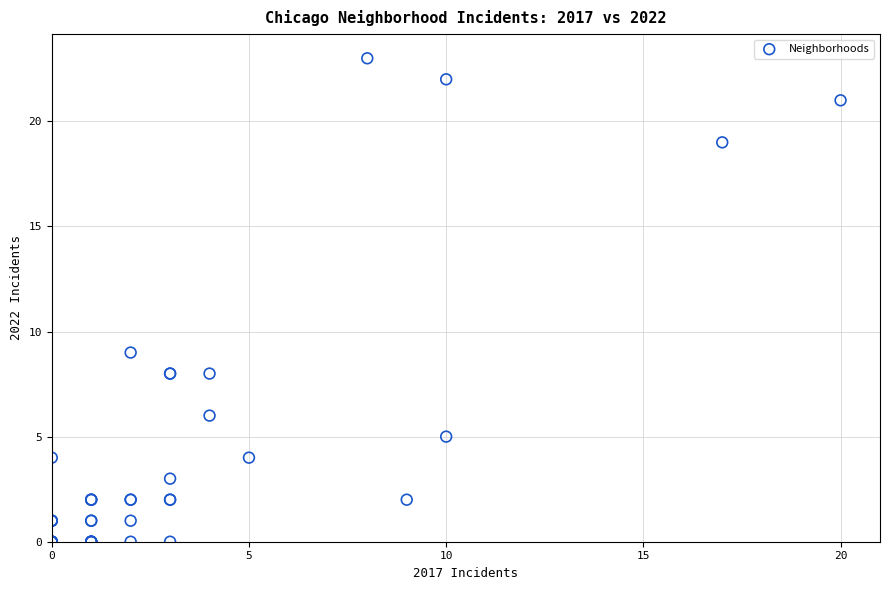

What Y value in the scatter plot is closest to 11?

9